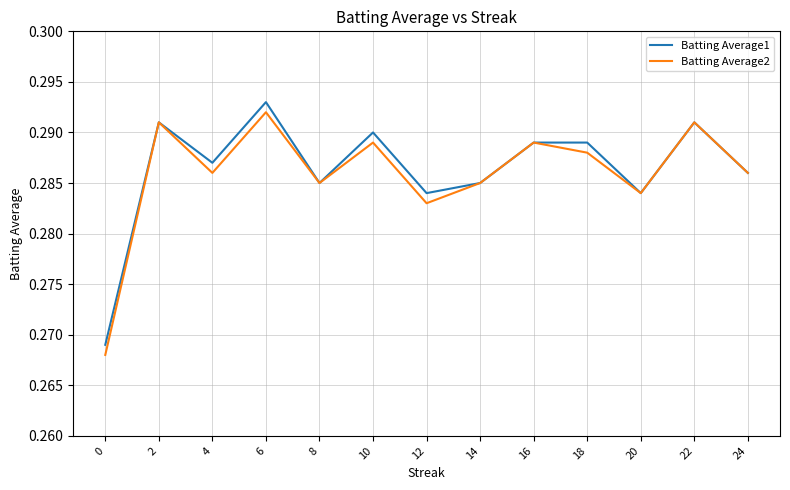

The Batting Average2 series shows 0.4 at 2. True or false?

False